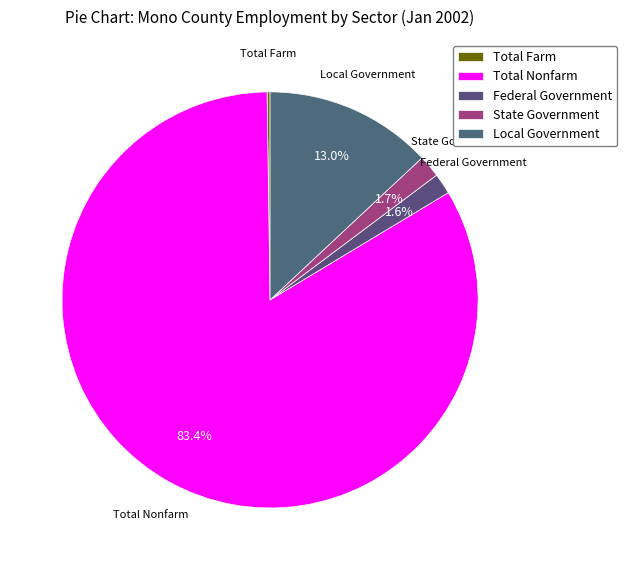

Which slice represents more than half of the pie?

Total Nonfarm